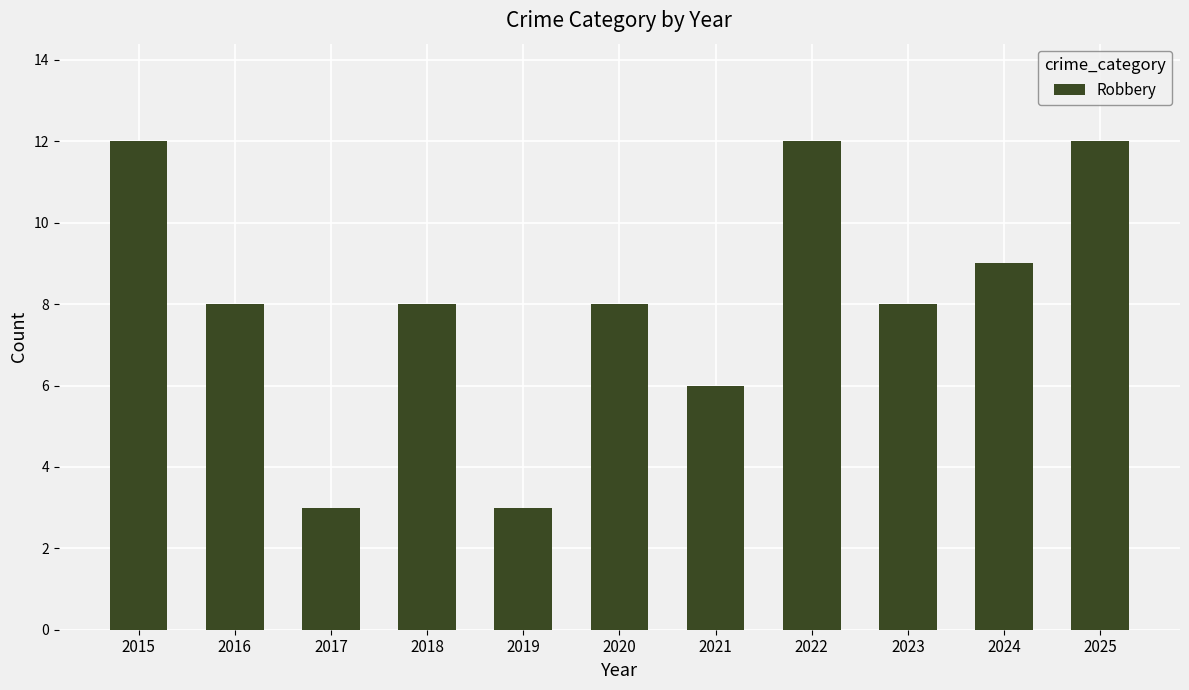

What is the minimum value shown in the chart?

3